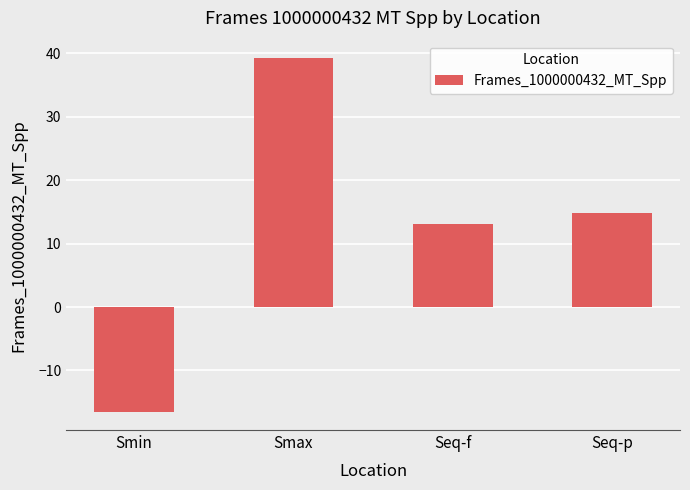

What is the label of the 2nd bar from the right?

Seq-f